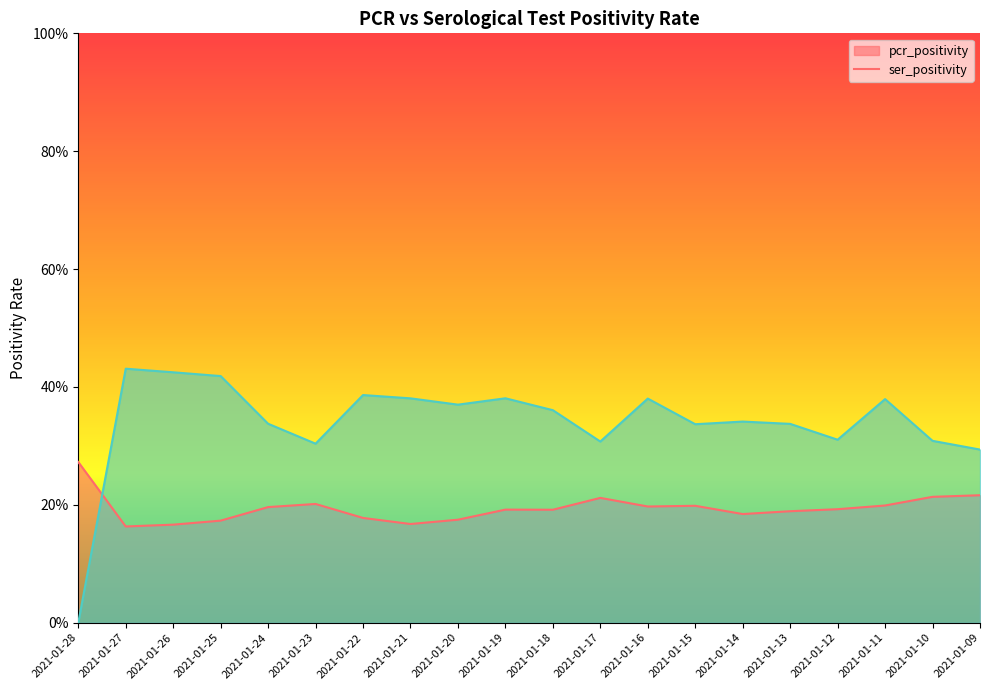

Reading left to right, extract all data points from this chart.

pcr_positivity: 2021-01-28=0.3	2021-01-27=0.2	2021-01-26=0.2	2021-01-25=0.2	2021-01-24=0.2	2021-01-23=0.2	2021-01-22=0.2	2021-01-21=0.2	2021-01-20=0.2	2021-01-19=0.2	2021-01-18=0.2	2021-01-17=0.2	2021-01-16=0.2	2021-01-15=0.2	2021-01-14=0.2	2021-01-13=0.2	2021-01-12=0.2	2021-01-11=0.2	2021-01-10=0.2	2021-01-09=0.2
ser_positivity: 2021-01-28=0.0	2021-01-27=0.4	2021-01-26=0.4	2021-01-25=0.4	2021-01-24=0.3	2021-01-23=0.3	2021-01-22=0.4	2021-01-21=0.4	2021-01-20=0.4	2021-01-19=0.4	2021-01-18=0.4	2021-01-17=0.3	2021-01-16=0.4	2021-01-15=0.3	2021-01-14=0.3	2021-01-13=0.3	2021-01-12=0.3	2021-01-11=0.4	2021-01-10=0.3	2021-01-09=0.3